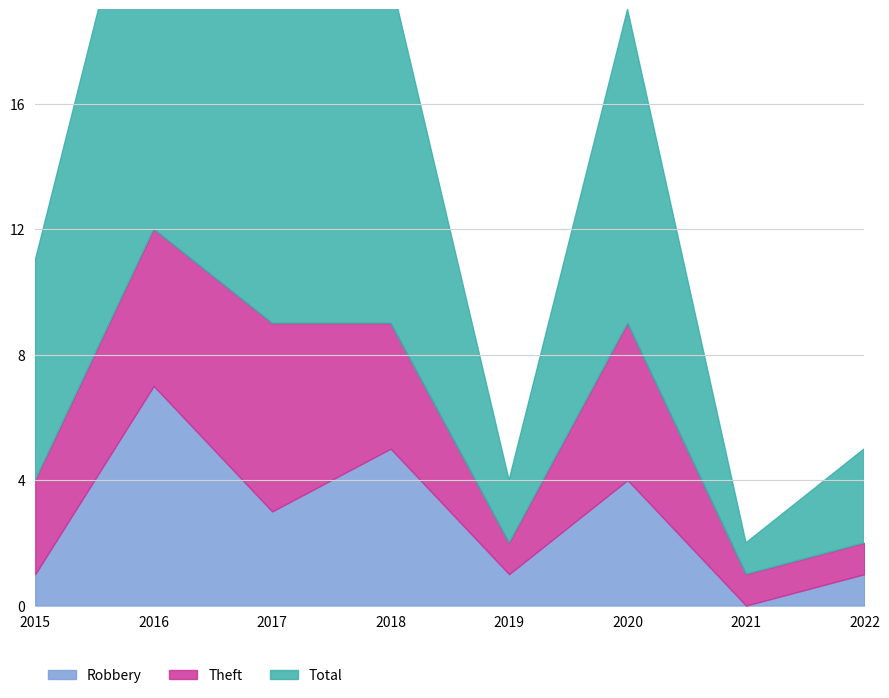

The value of Robbery at 2022 is 1. True or false?

True